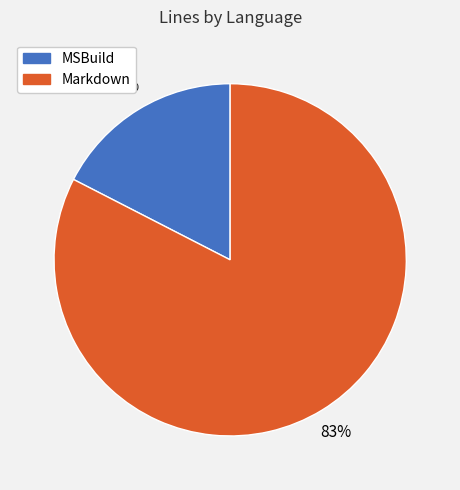

To the nearest percent, what is the combined percentage of Markdown and MSBuild?

100%